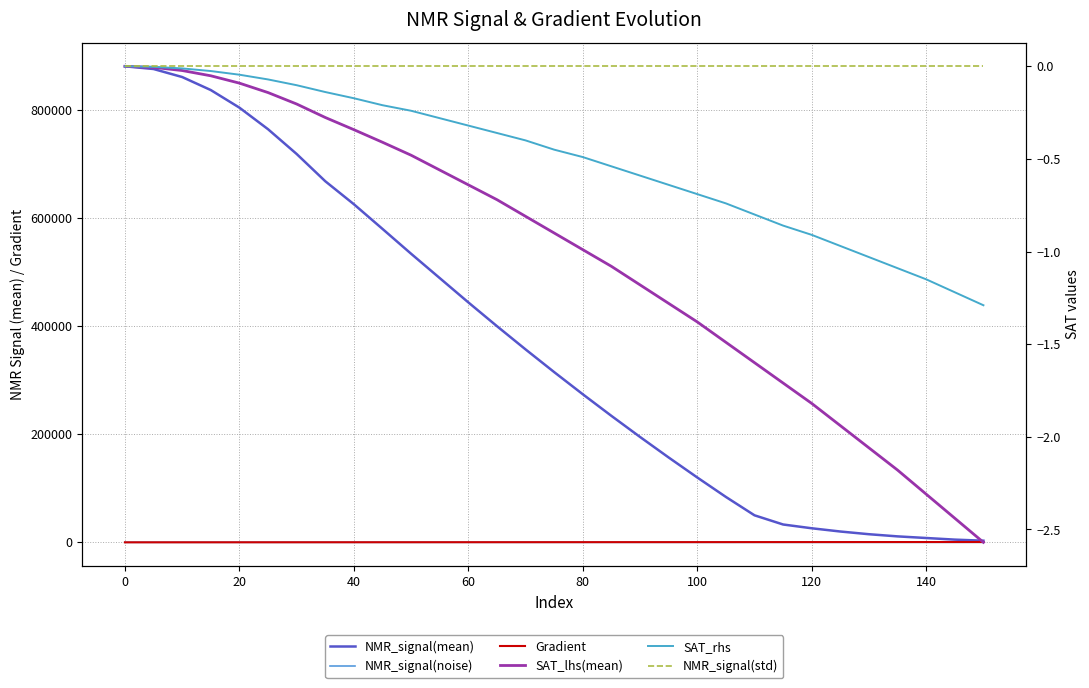

How many categories are shown in the chart?

31